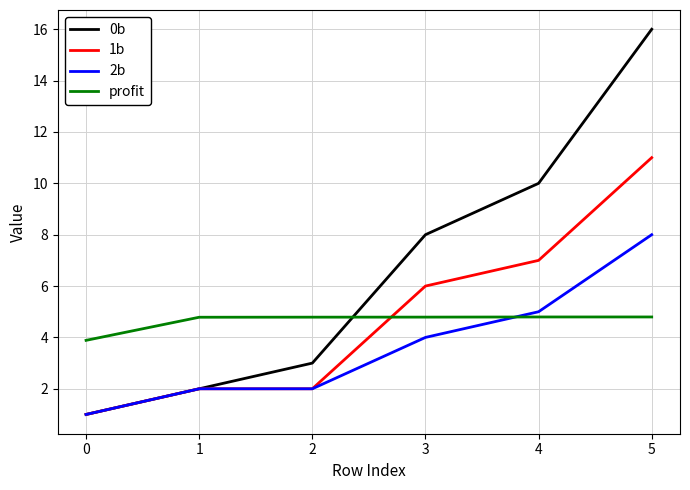

The value of 1b at 4 is 3.2. True or false?

False